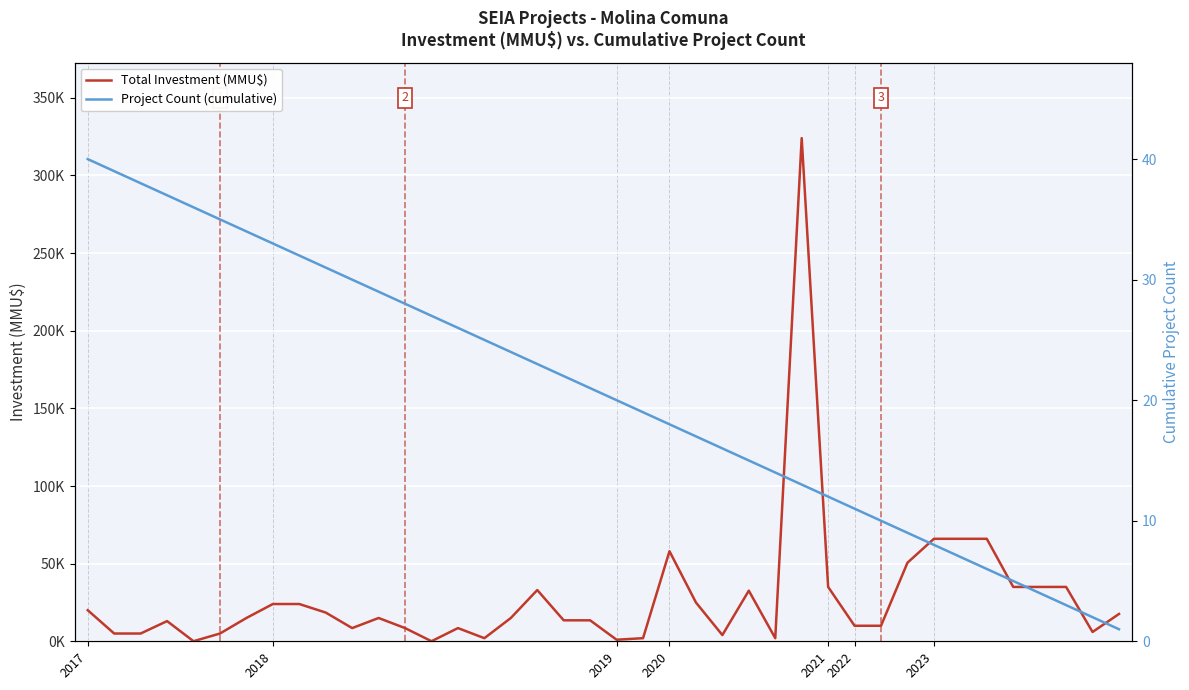

The Project Count (cumulative) series shows 25 at 15. True or false?

True